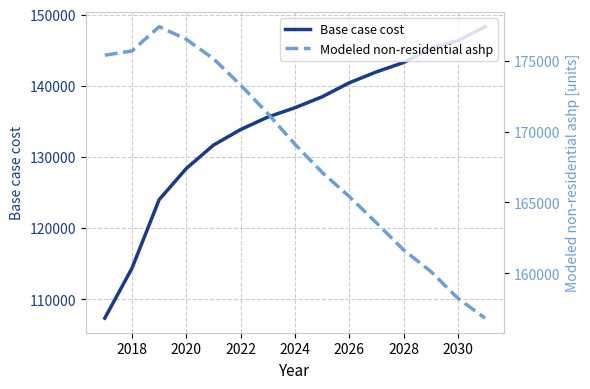

The value of Base case cost at 2018 is 114347.6. True or false?

True